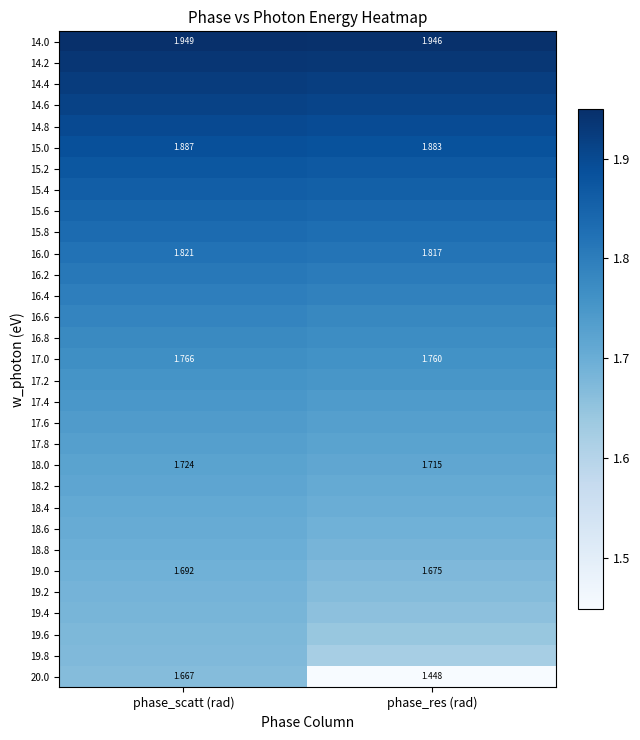

List the labels in order of 14.0 value, smallest first.

phase_res (rad), phase_scatt (rad)